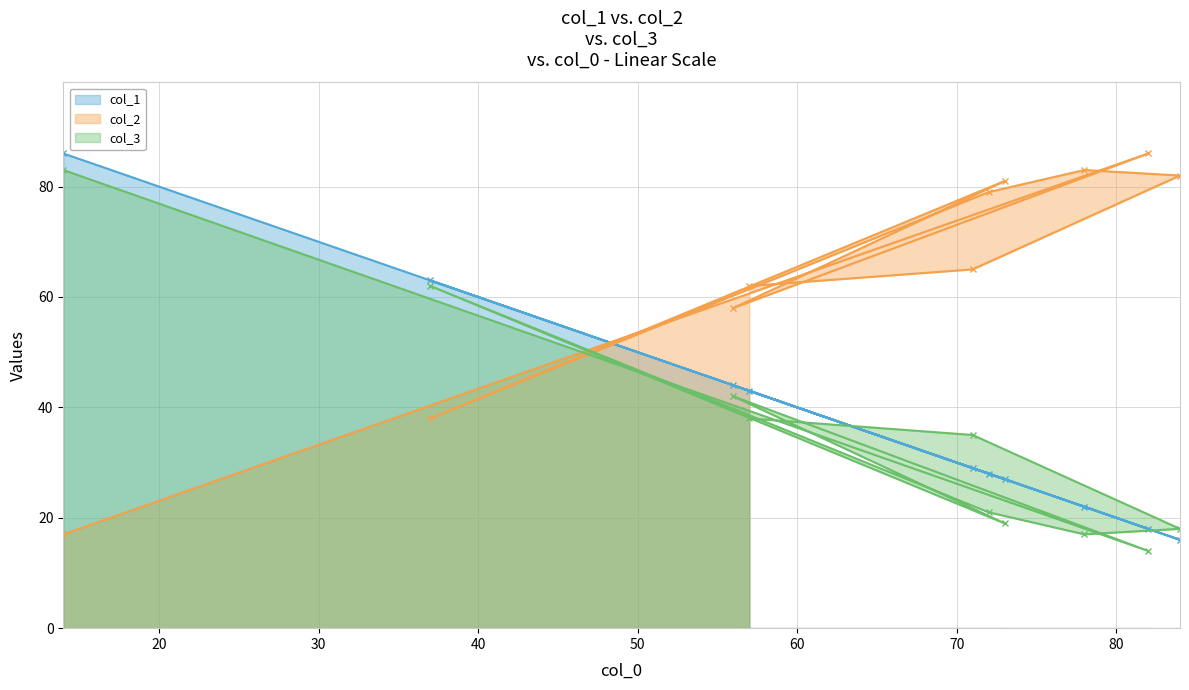

What is the greatest value displayed?

86